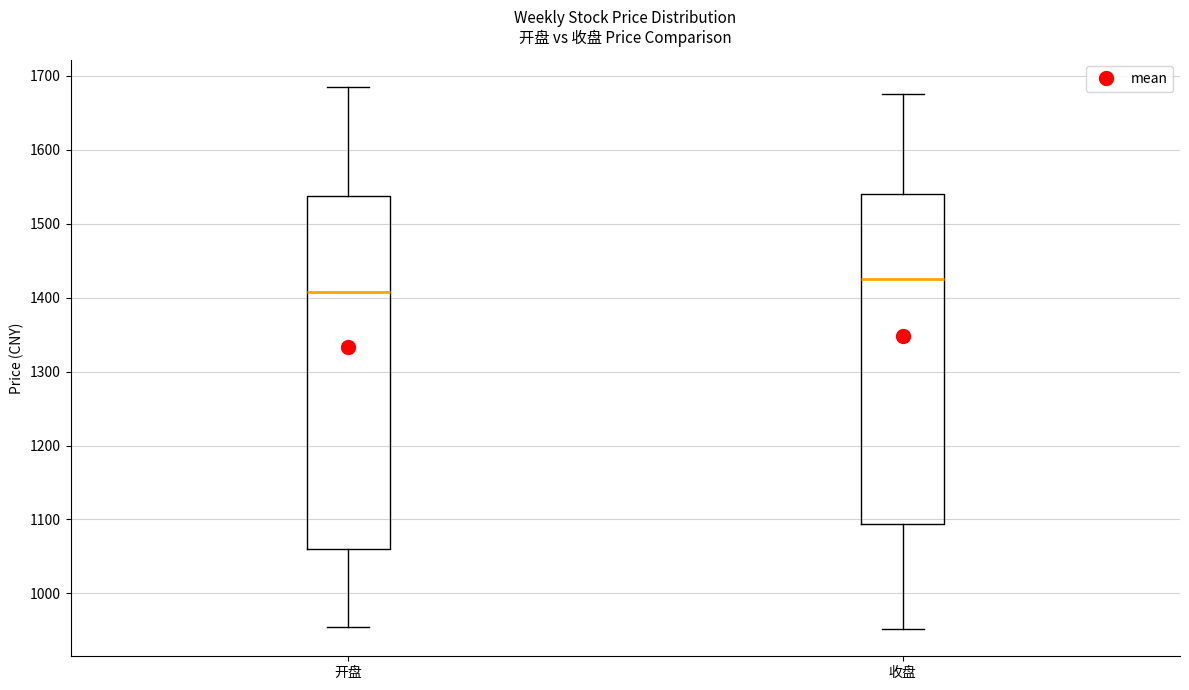

Where does the lower whisker of the box for 收盘 end on the y-axis? The values are not printed on the chart, so give them approximately, as read against the axis.

950